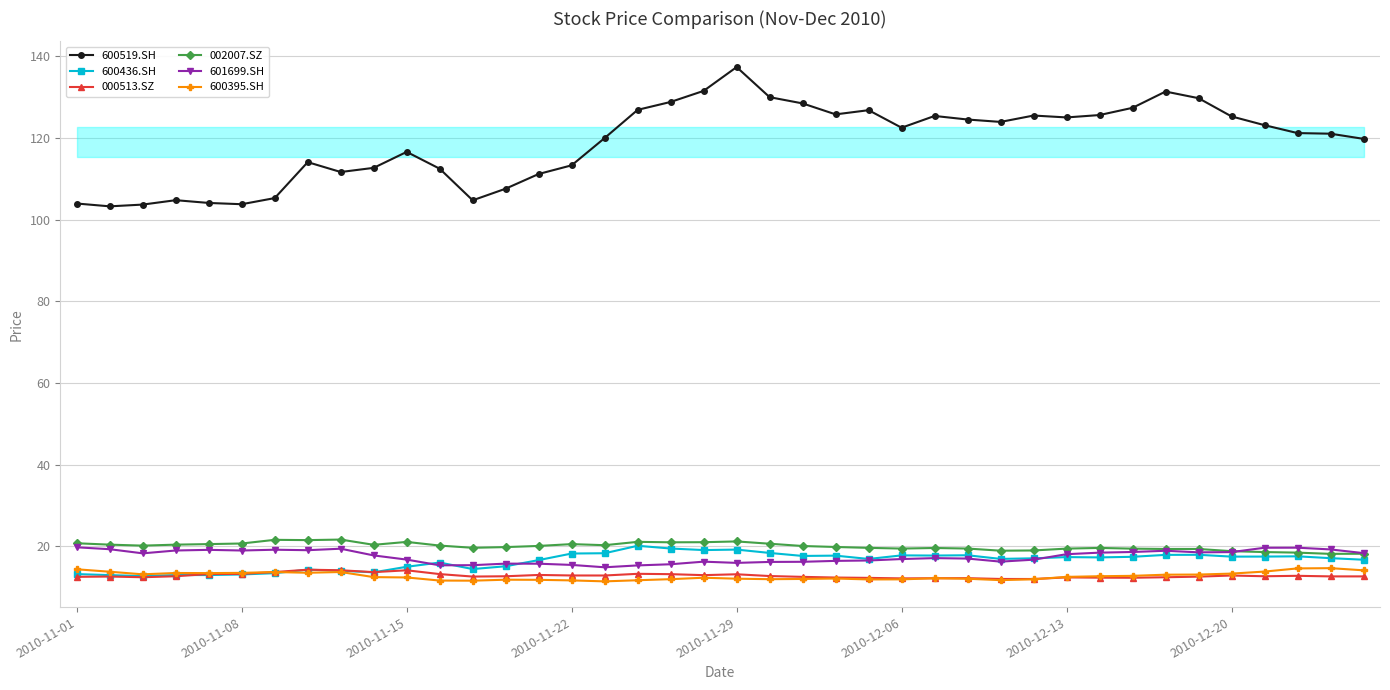

True or false: 600436.SH and 600519.SH intersect in this chart.

False